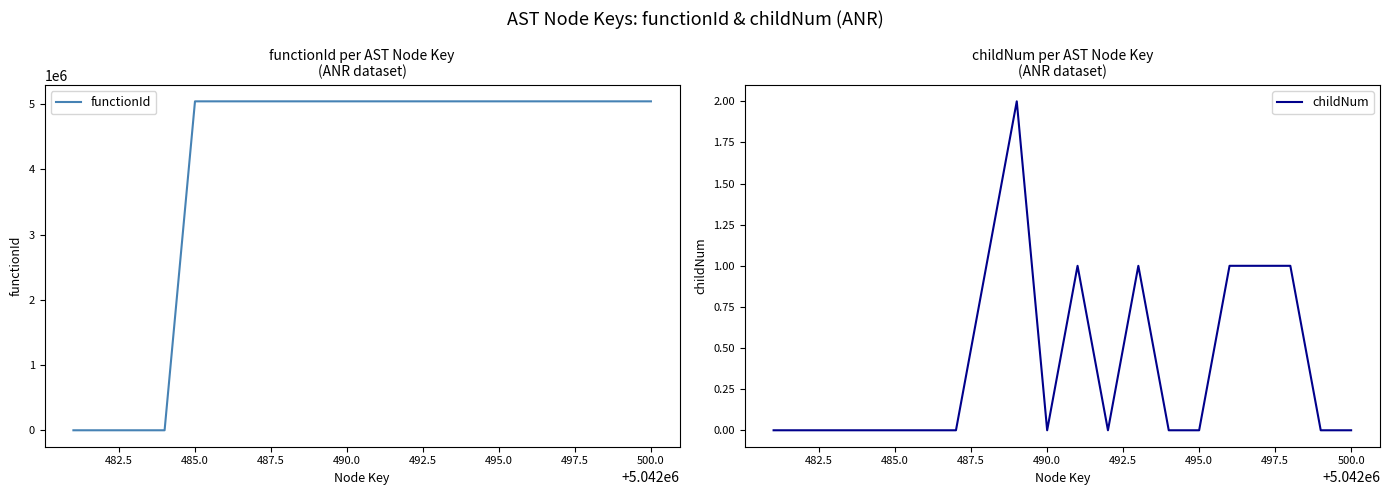

Is it true that functionId equals -2313768 at 485.0?

False